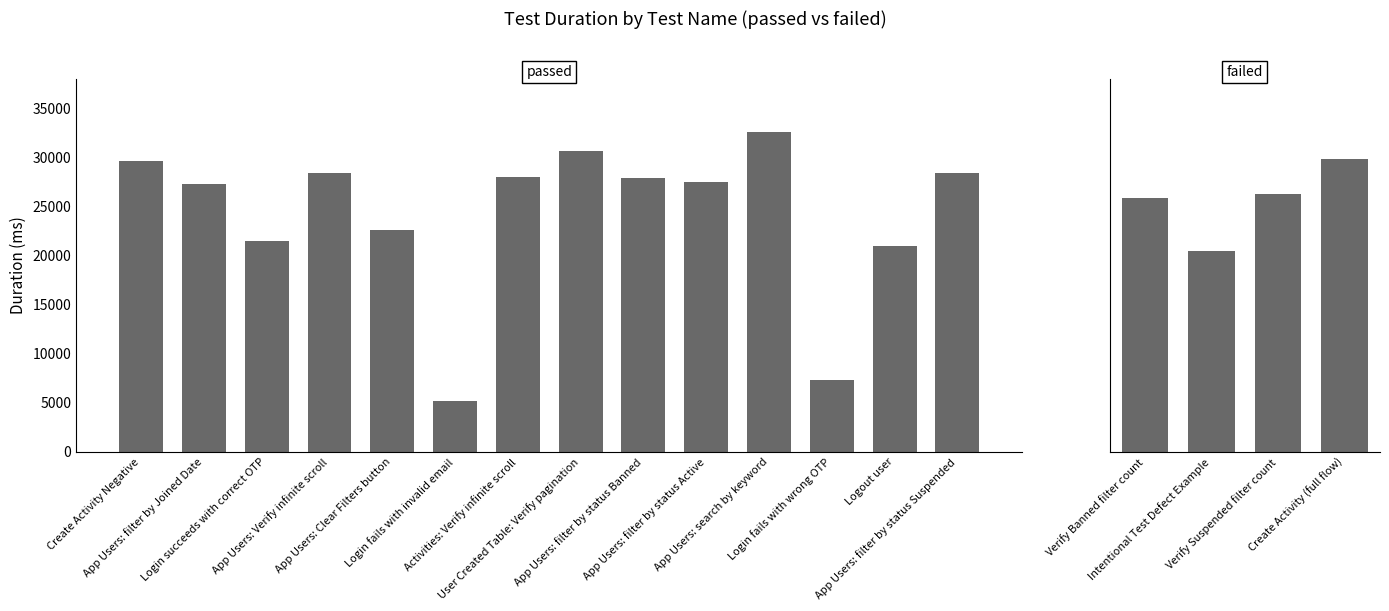

Which has a higher value, Login succeeds with correct OTP or Intentional Test Defect Example?

Login succeeds with correct OTP